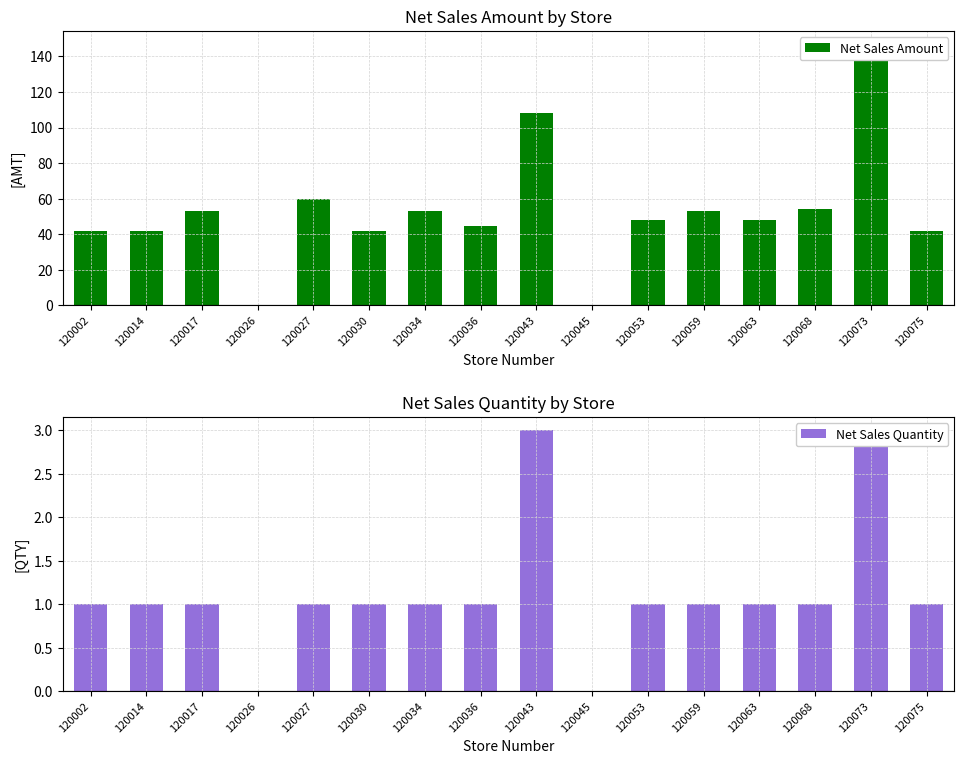

Where is Net Sales Quantity nearest to the value 1?

120002